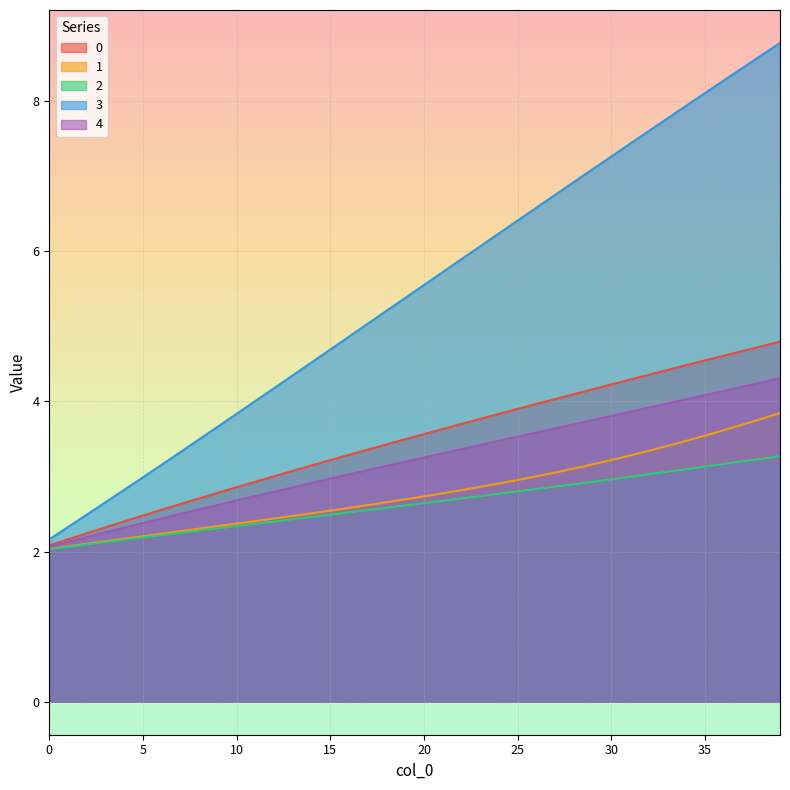

Count the number of categories in the chart.

40